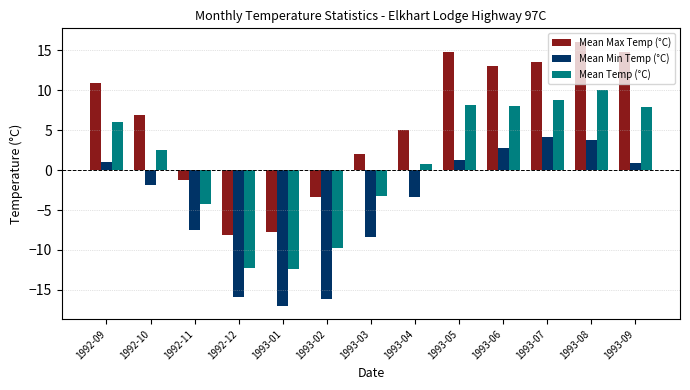

How many negative values does the Mean Max Temp (°C) series have?

4